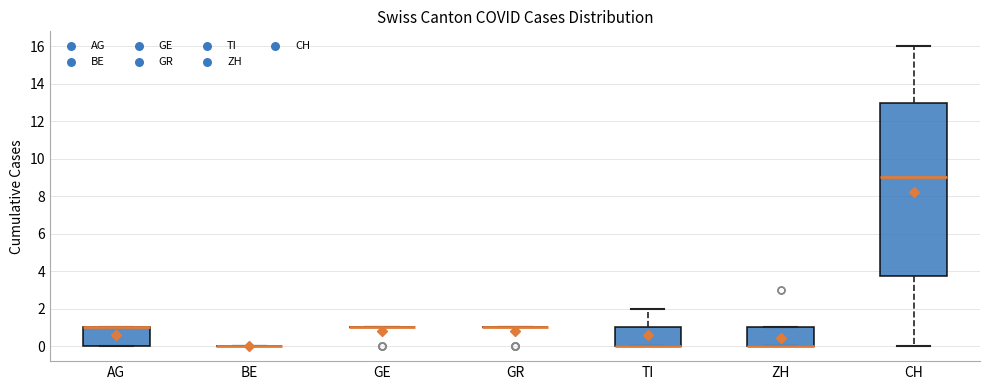

Reading left to right, read every box against the y-axis: the position of its median line, the range the box covers, and the ends of its whiskers. The values are not printed on the chart, so give them approximately, as read against the axis.

AG: median 1.0 (drawn on the box's upper edge), box 0.0 to 1.0, whiskers 0.0 to 1.0
BE: box collapsed to a line at 0.0, whiskers 0.0 to 0.0
GE: box collapsed to a line at 1.0, whiskers 1.0 to 1.0
GR: box collapsed to a line at 1.0, whiskers 1.0 to 1.0
TI: median 0.0 (drawn on the box's lower edge), box 0.0 to 1.0, whiskers 0.0 to 2.0
ZH: median 0.0 (drawn on the box's lower edge), box 0.0 to 1.0, whiskers 0.0 to 1.0
CH: median 9.0, box 3.8 to 13.0, whiskers 0.0 to 16.0